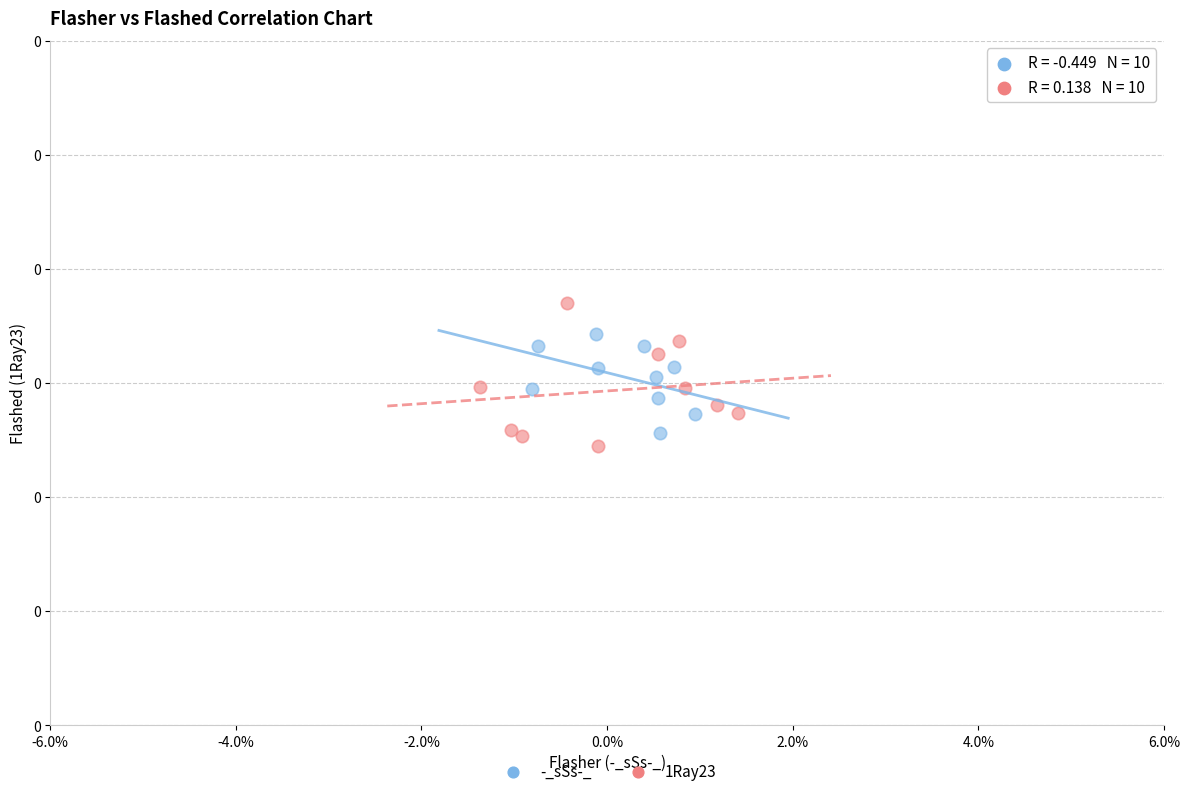

Which series contains the lowest Y value?

1Ray23